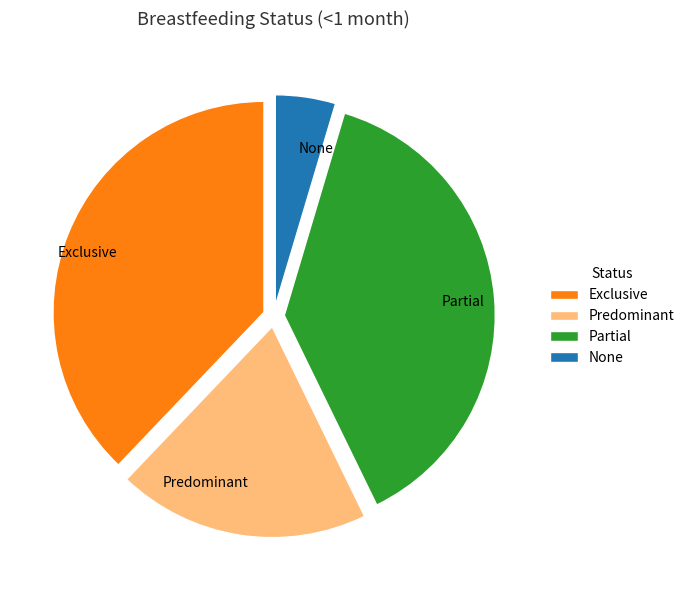

What is the smallest slice in the pie chart?

None